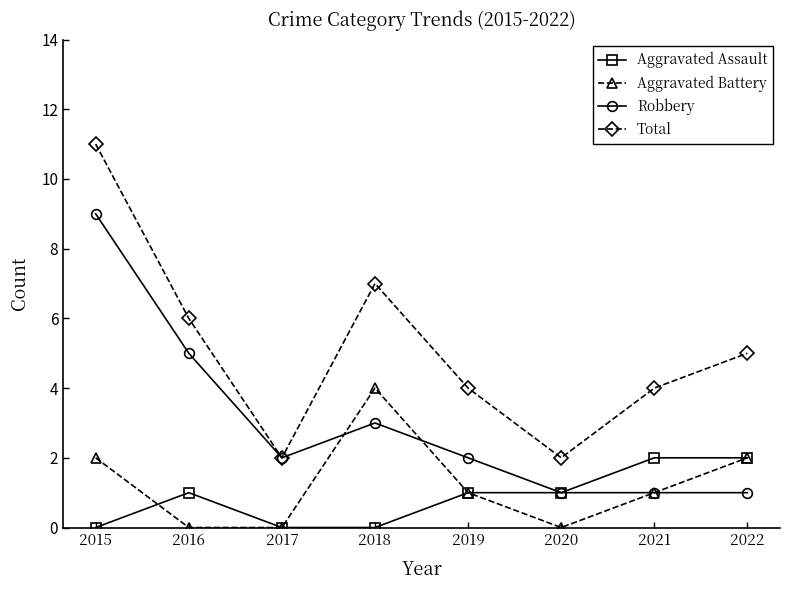

Which series changed the most between 2017 and 2018?

Total